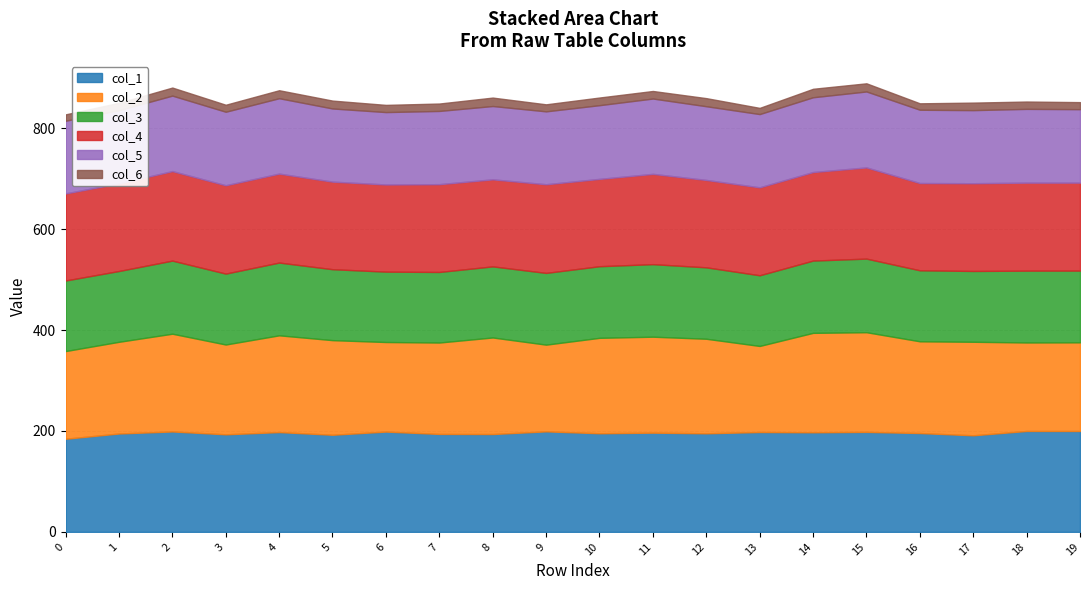

At 6, list the series in order from largest to smallest.

col_1, col_2, col_4, col_5, col_3, col_6